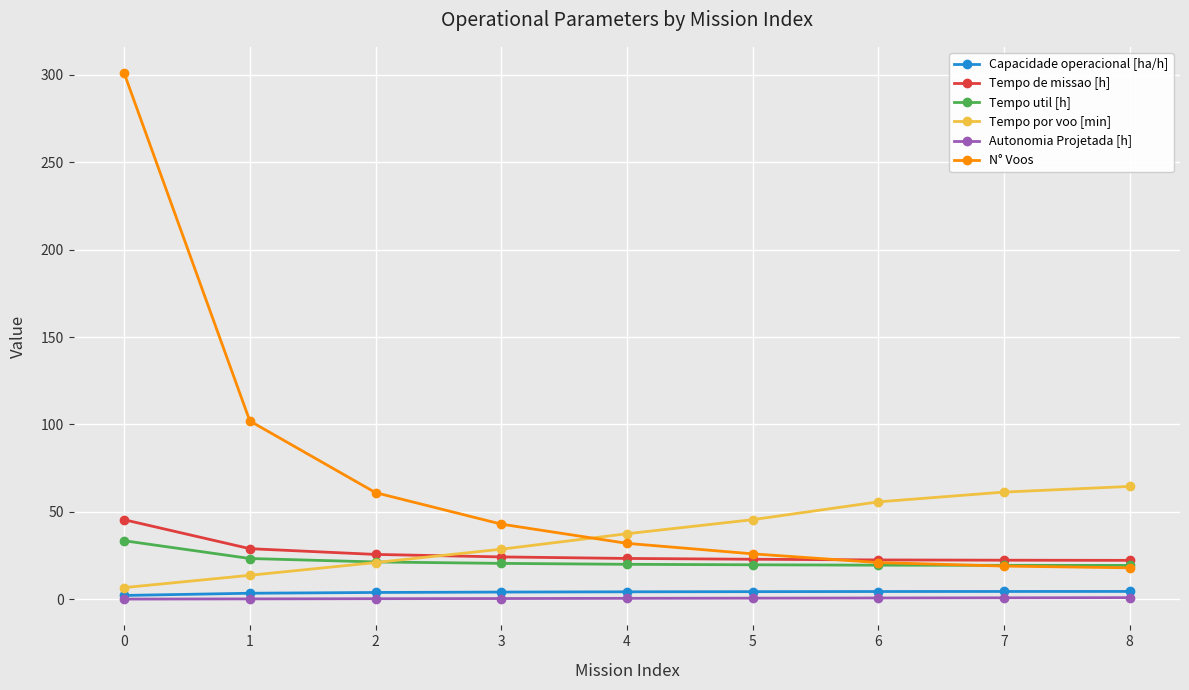

Between 2 and 3, which series saw the biggest shift?

N° Voos